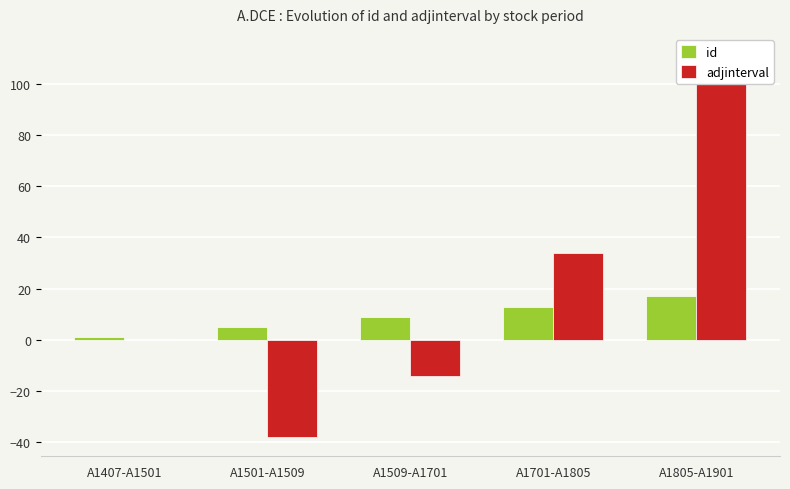

Reading left to right, what are all the values shown in this chart?

id: 1	5	9	13	17
adjinterval: 0	-38	-14	34	112